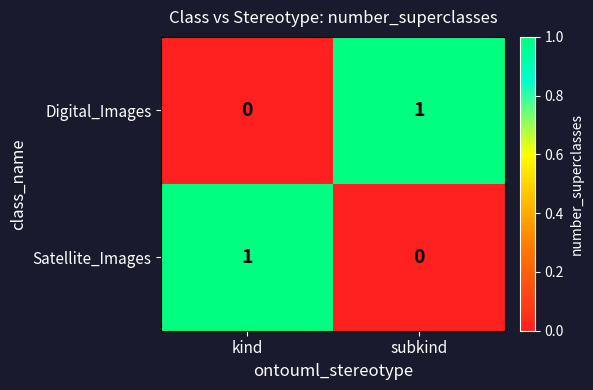

At which label does Digital_Images reach its minimum?

kind